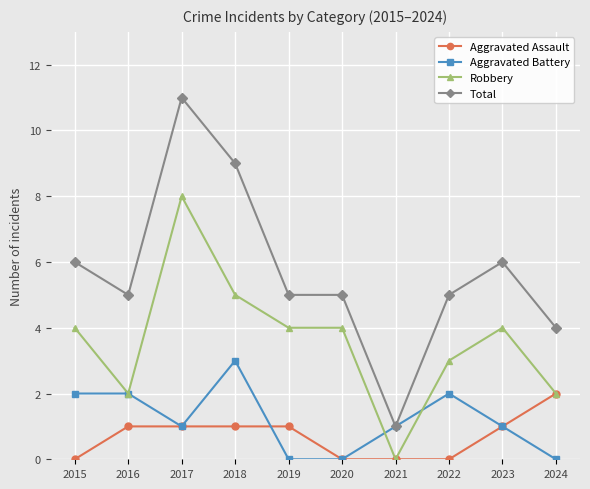

Where does the Aggravated Battery series first go above 1?

2015